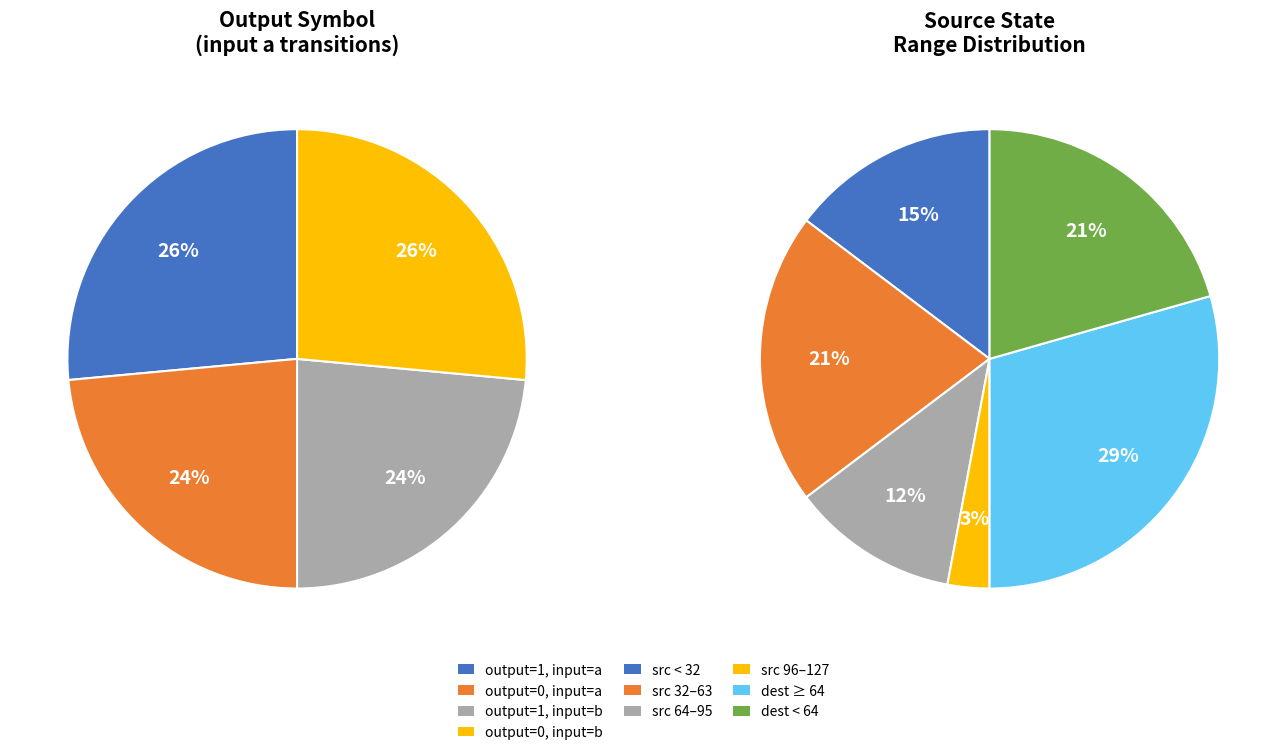

Is there a majority slice in this chart?

No